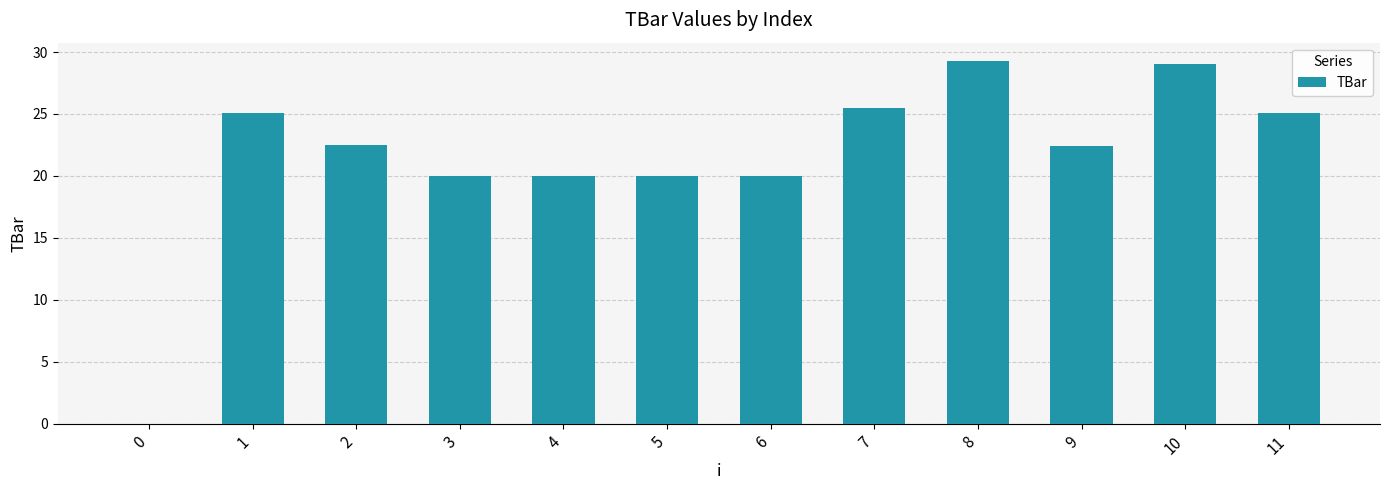

What is the approximate value at 5?

20.0